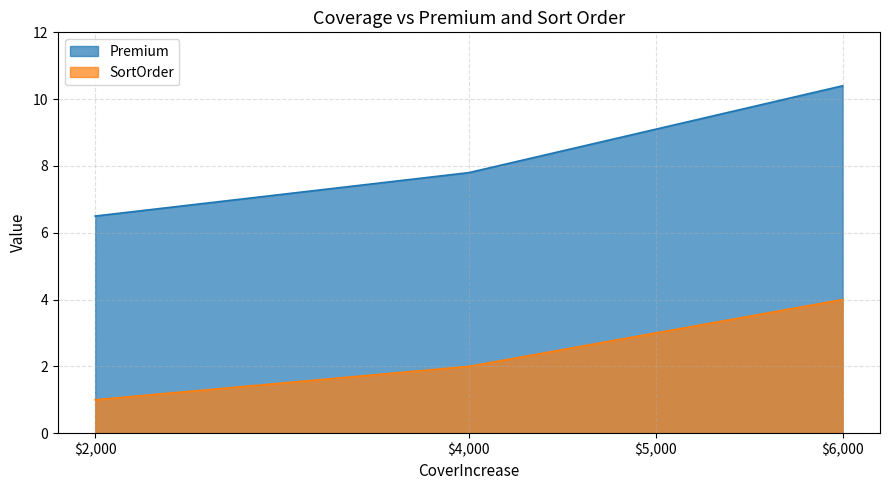

How many lines are shown in the chart?

2